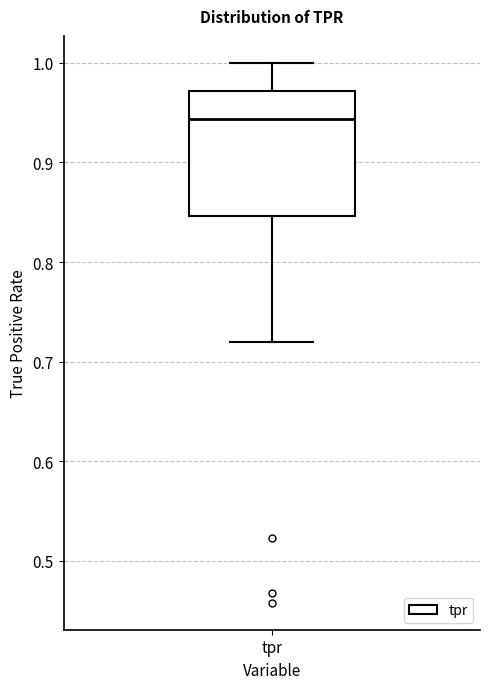

Read this box plot against the y-axis: the position of the median line, the range covered by the box, and the ends of both whiskers. The values are not printed on the chart, so give them approximately, as read against the axis.

median 0.94, box 0.85 to 0.97, whiskers 0.72 to 1.00